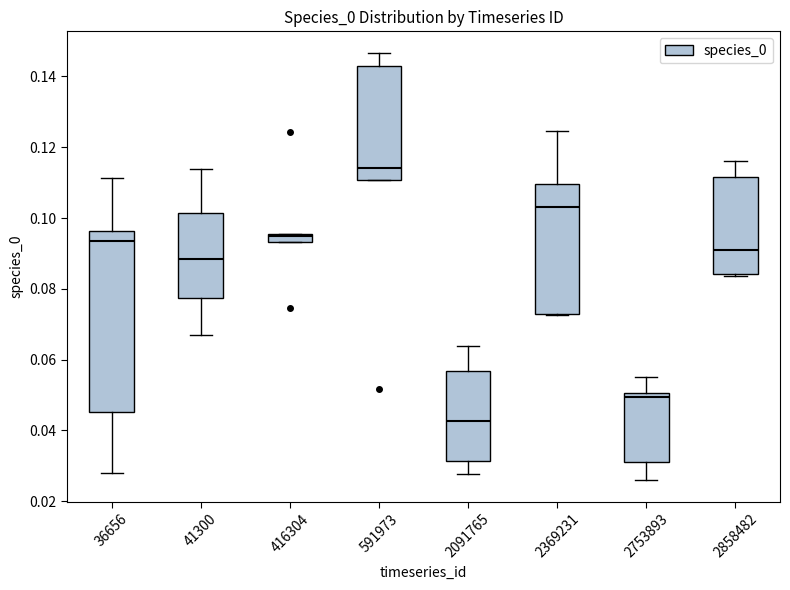

Which box is the tallest, from its lower edge to its upper edge?

36656